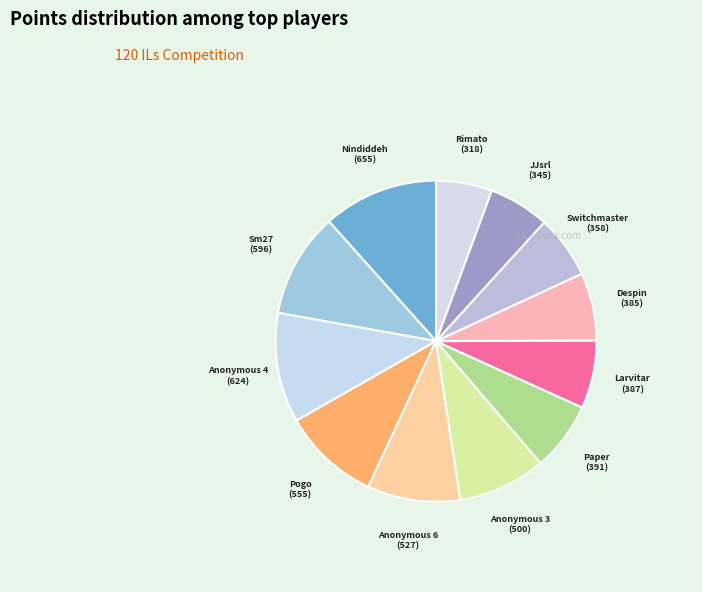

Combined, do Anonymous 4 and JJsrl account for over 50%?

No